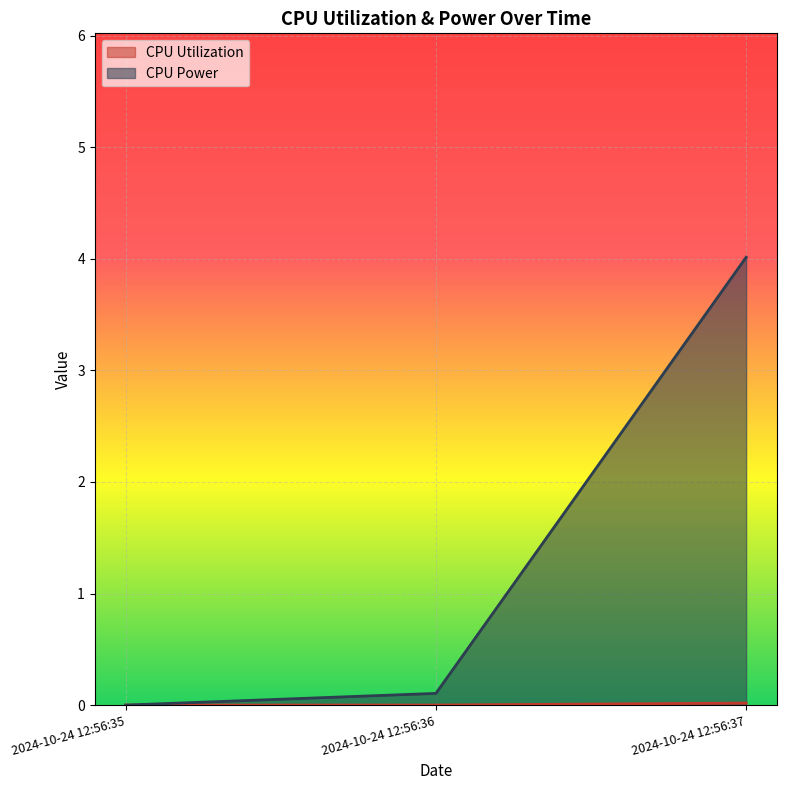

What are all the series names shown in the legend?

CPU Utilization, CPU Power